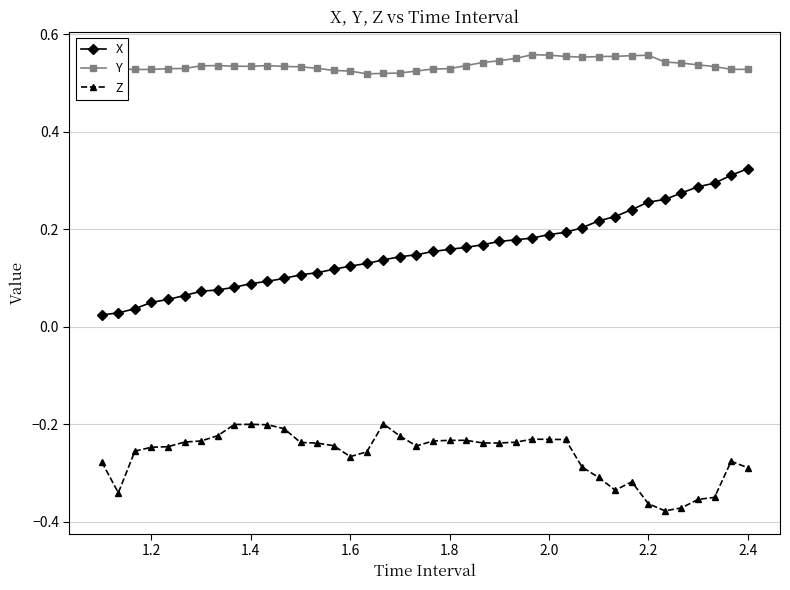

Count the Y values in the range 0 to 1.

40